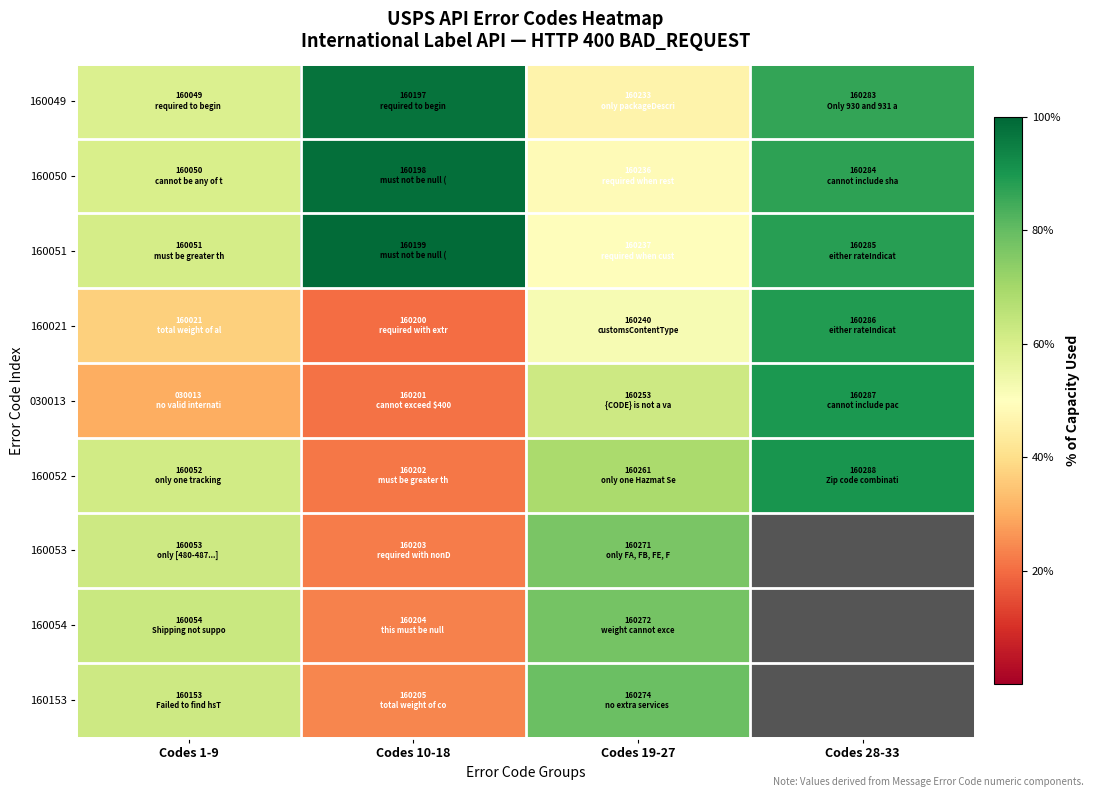

Where does the 160153 series first go above 79?

Codes 19-27